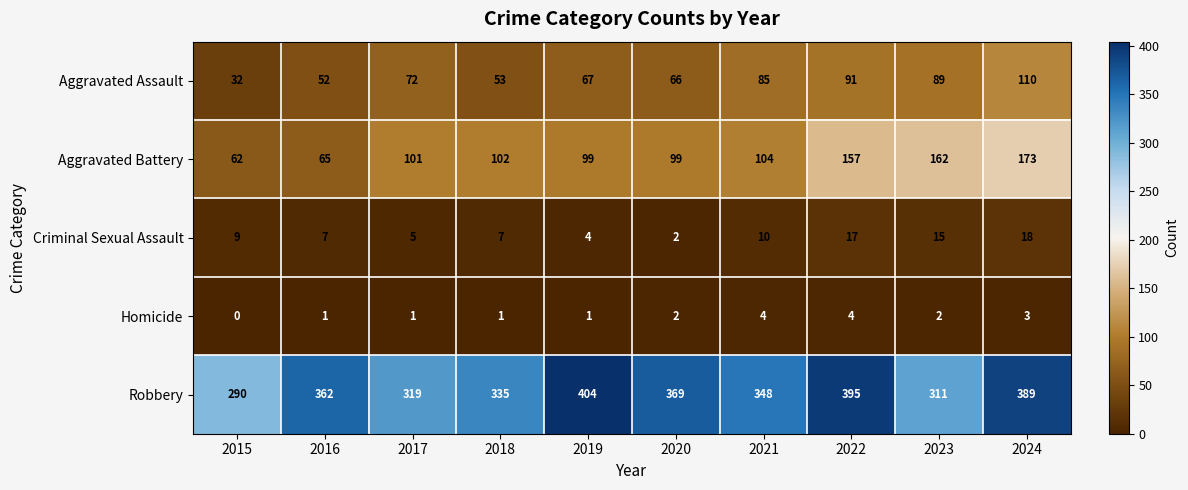

Which category has the lowest value across all series?

2015